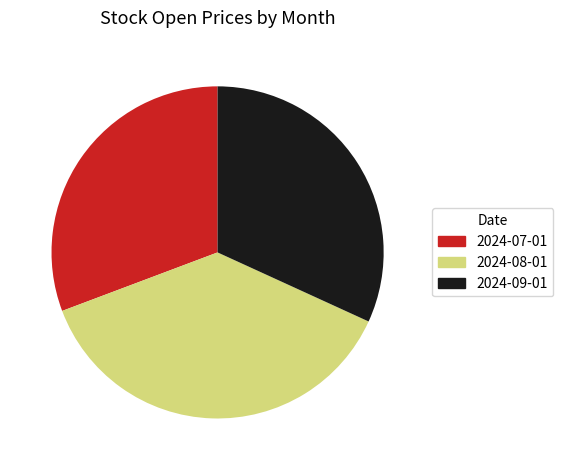

Rank the categories by value from lowest to highest.

2024-07-01, 2024-09-01, 2024-08-01